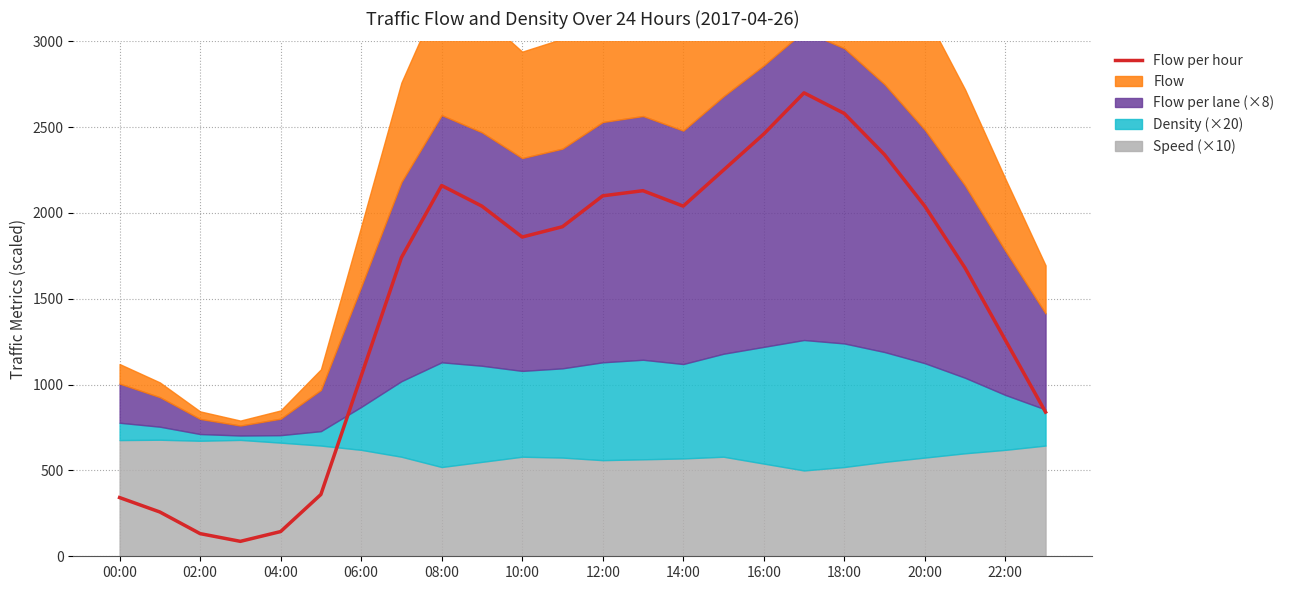

Reading left to right, transcribe all the data shown in this chart.

342	258	132	87	144	360	1050	1740	2160	2040	1860	1920	2100	2130	2040	2250	2460	2700	2580	2340	2040	1680	1260	840